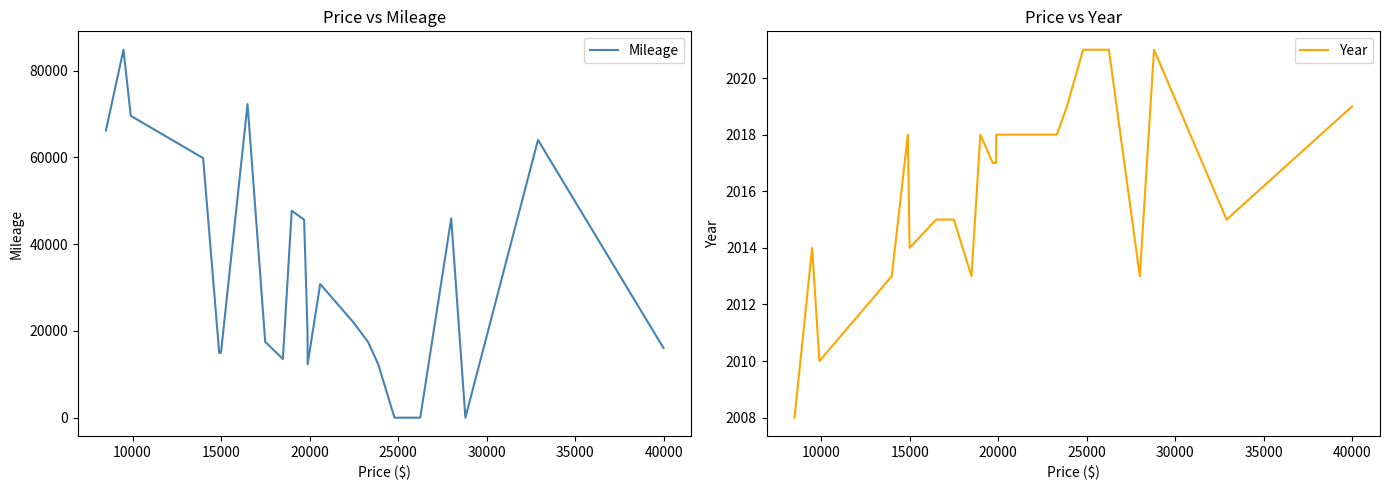

Is this an area chart (filled region under the line)?

No